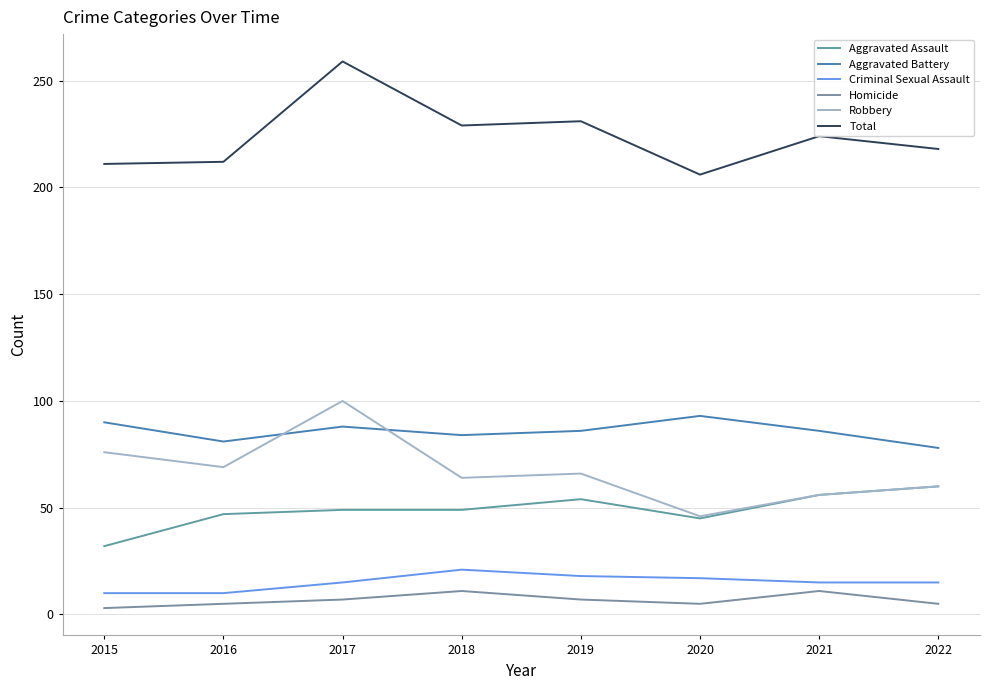

Which category has the lowest value in the Aggravated Assault series?

2015